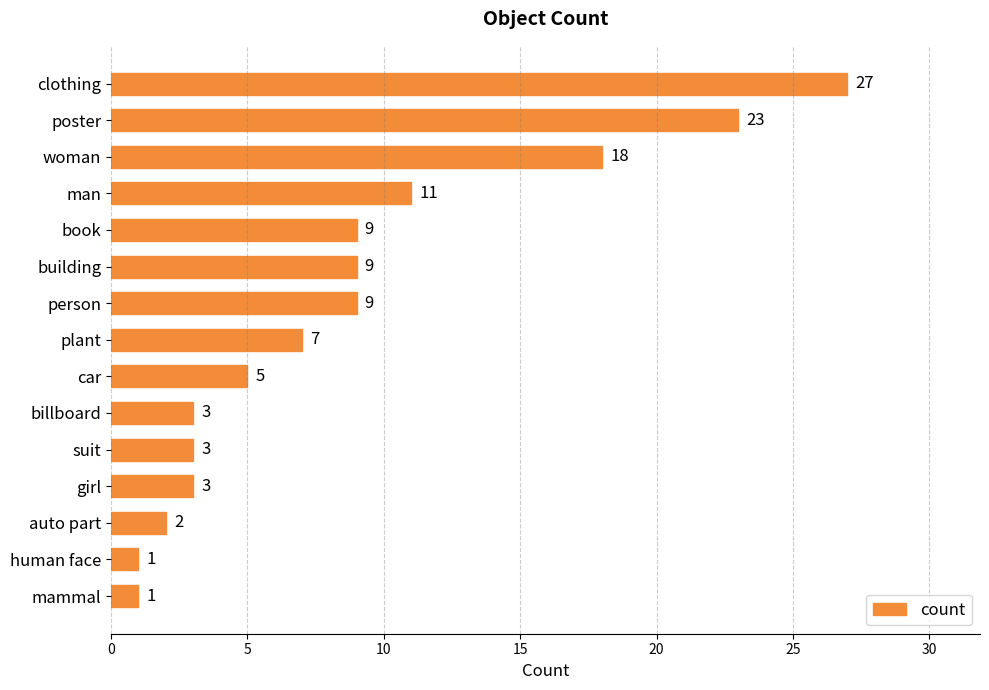

What is the difference between the maximum and second lowest values?

26